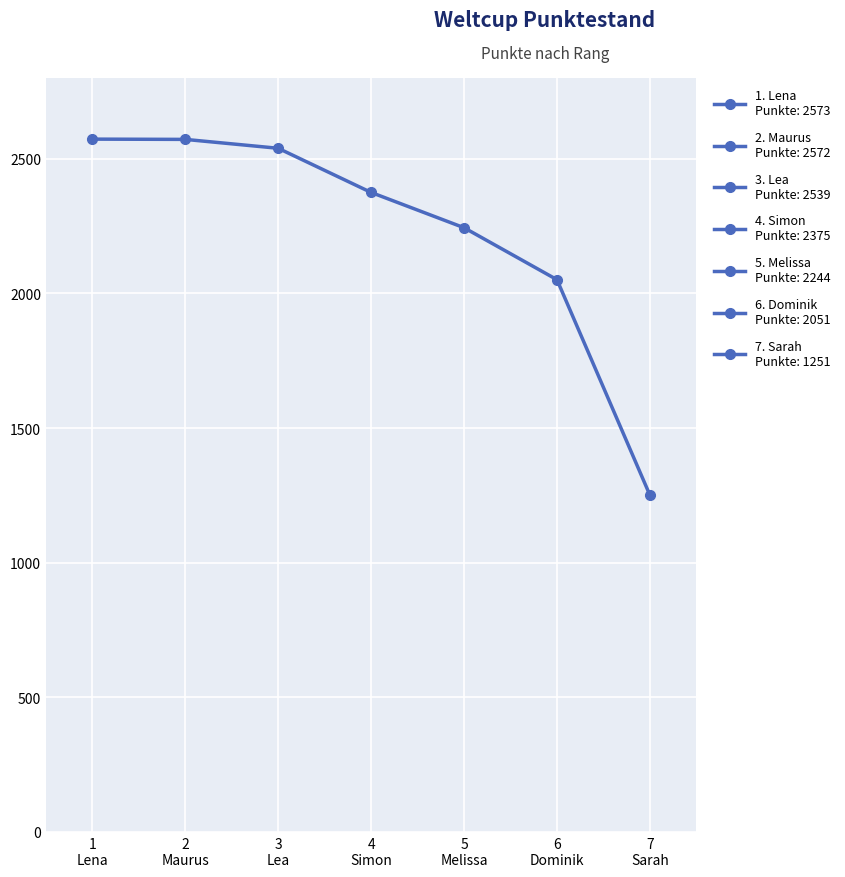

What is the ratio of the value at 7
Sarah to the value at 4
Simon?

0.5